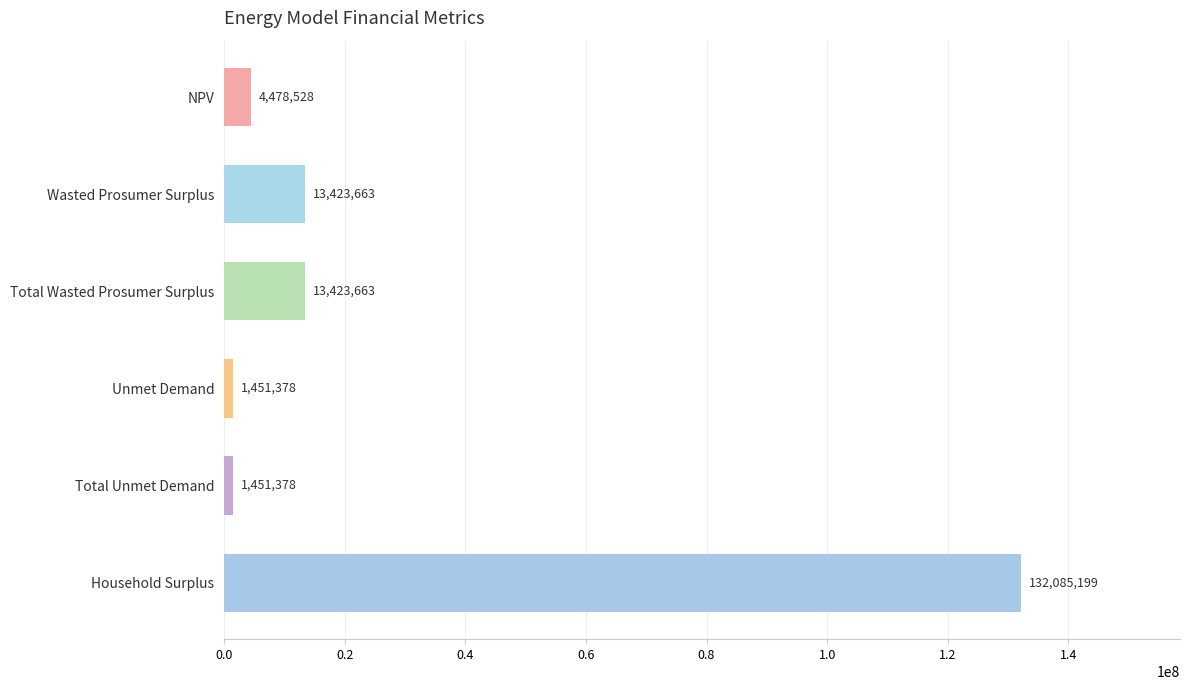

Between Unmet Demand and Household Surplus, which is larger?

Household Surplus